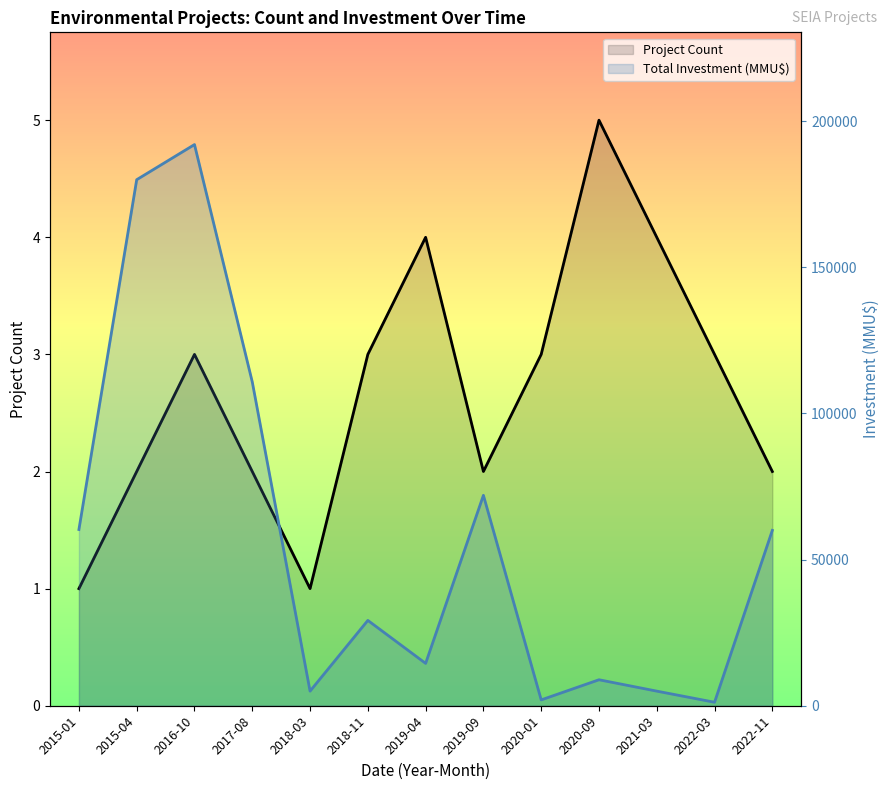

Rank the series at 2015-01 from lowest to highest value.

Project Count, Total Investment (MMU$)